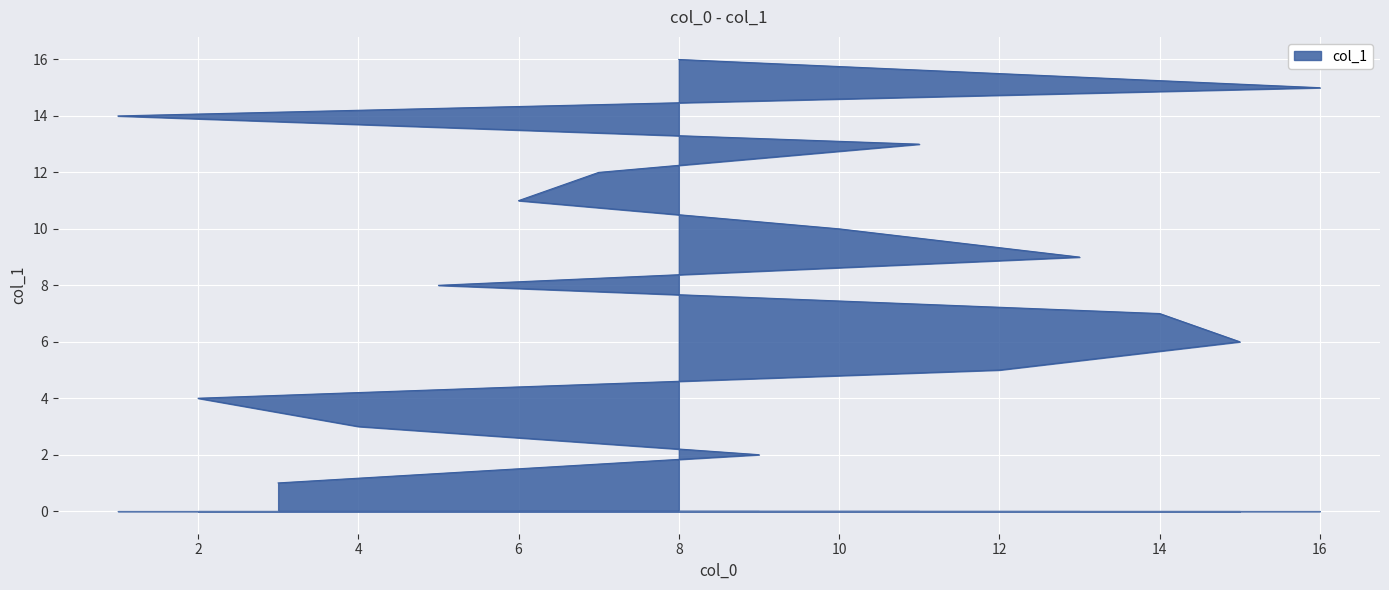

How many data points are above 9?

7